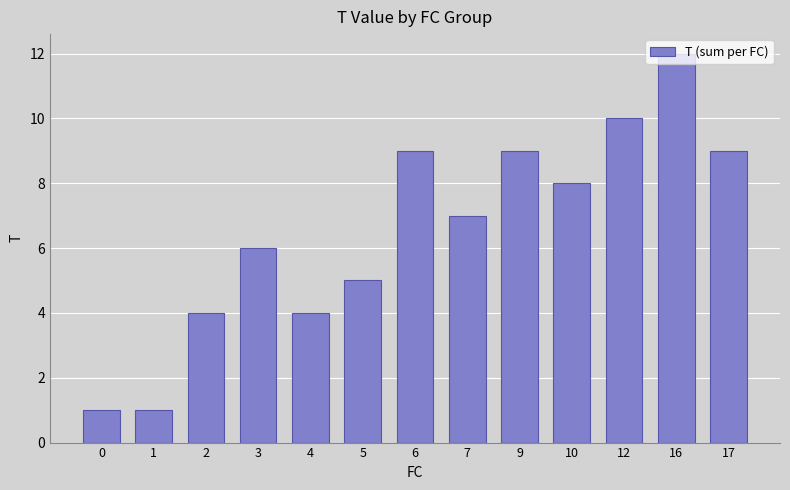

At which label is the value closest to 6?

3